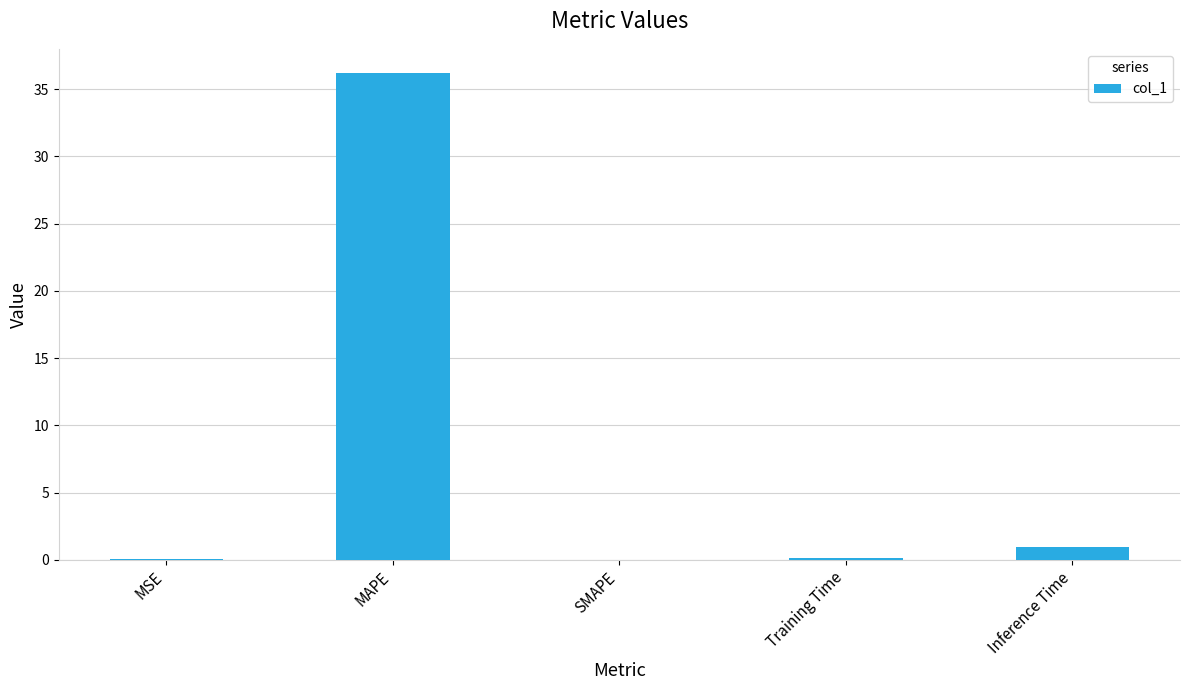

What is the greatest value displayed?

36.2